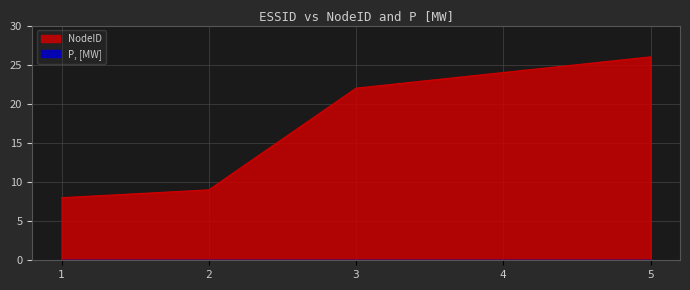

Where does the data first go above 22?

4